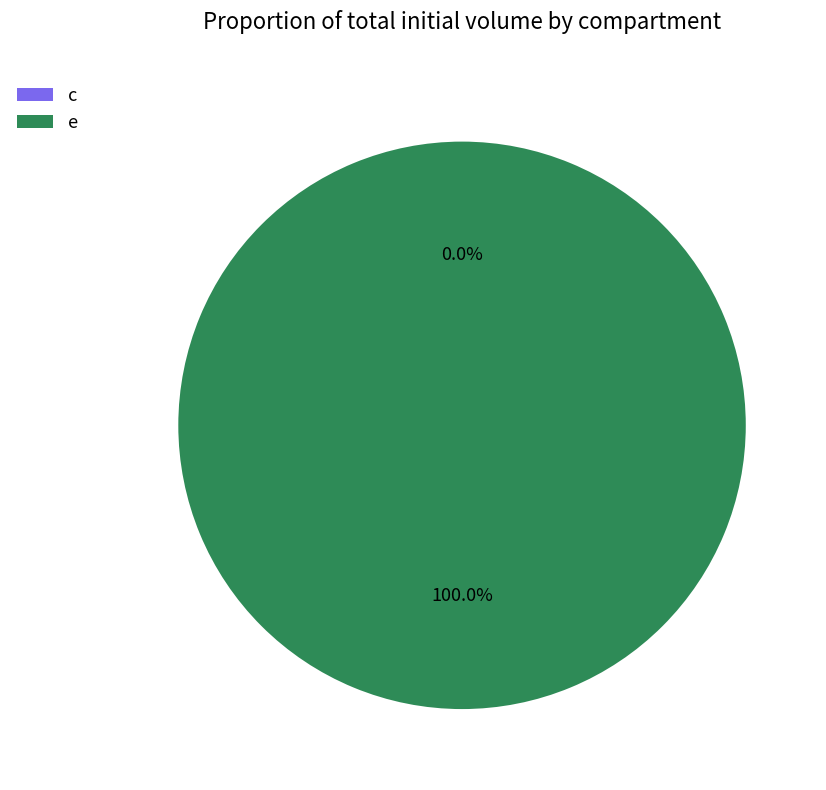

True or false: e accounts for 100% of the total.

True